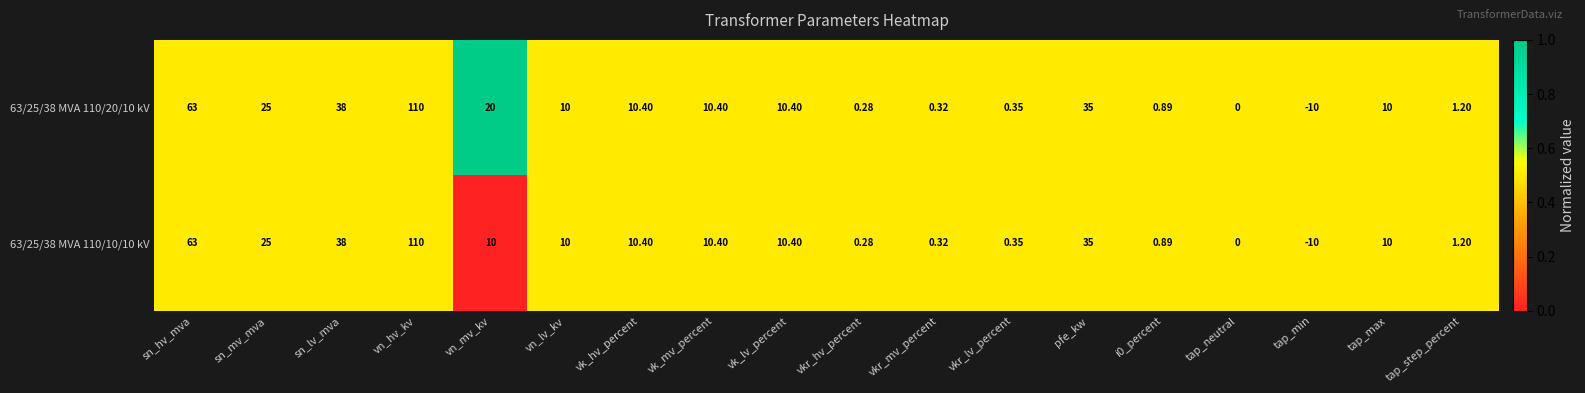

Which category has the highest value across all series?

vn_hv_kv